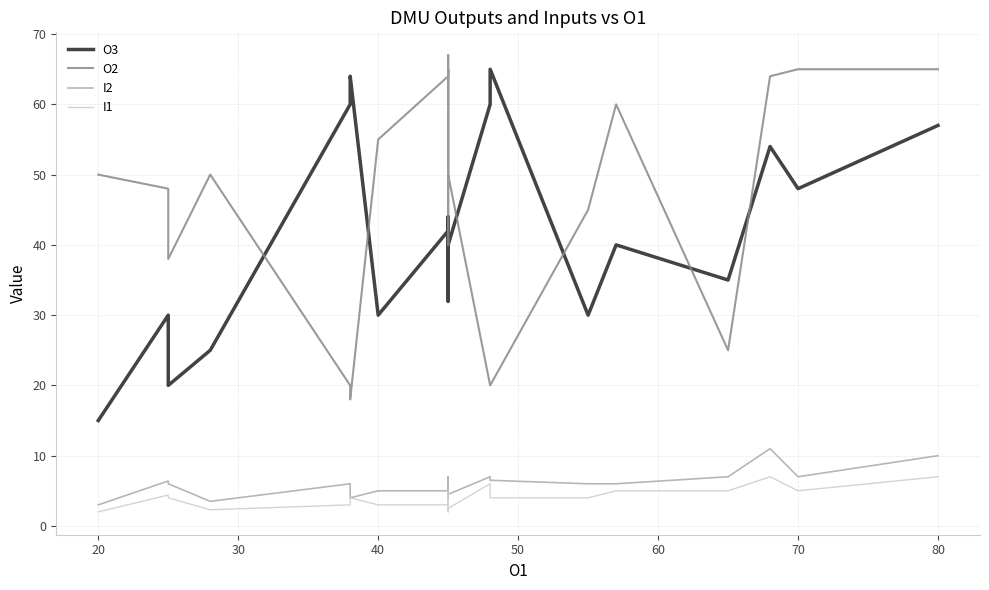

The O2 series shows 13.7 at 80. True or false?

False